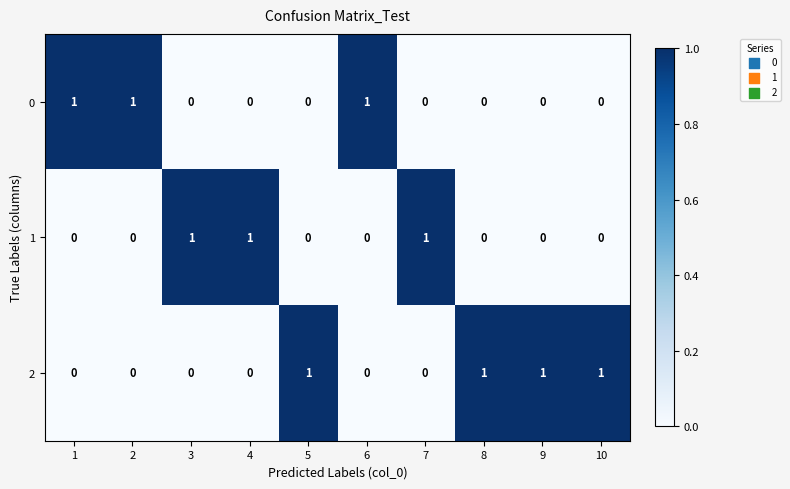

How many series are shown in this chart?

3